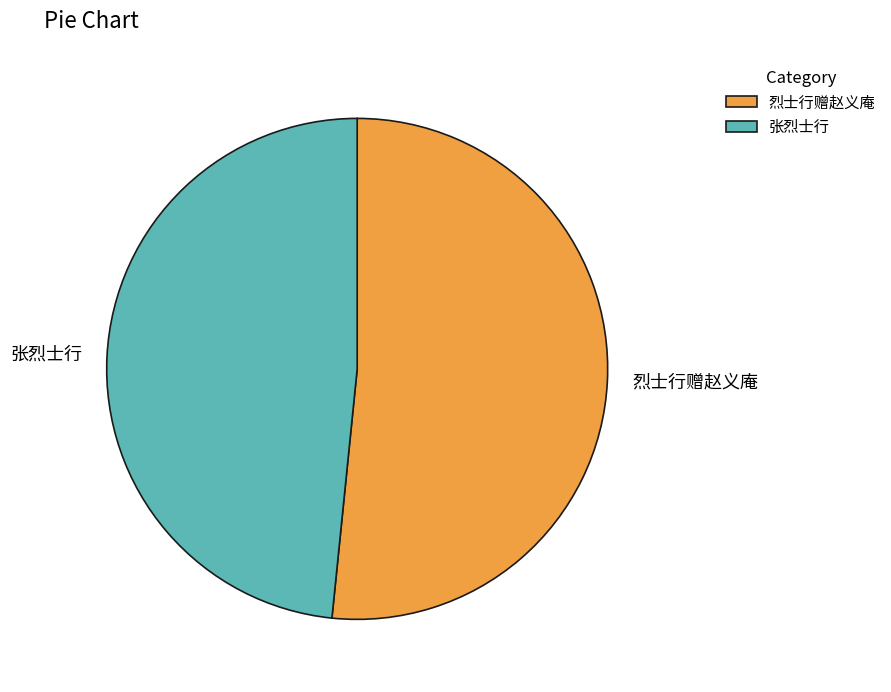

Approximately how many times larger is the value at 烈士行赠赵义庵 compared to 张烈士行?

1.1